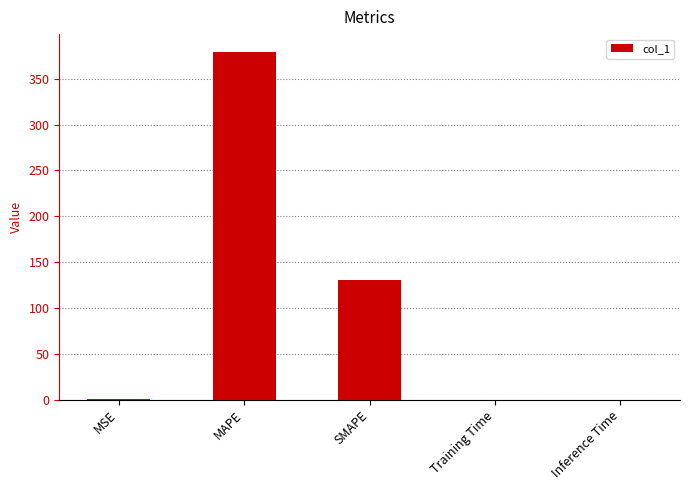

Which has a higher value, MSE or SMAPE?

SMAPE